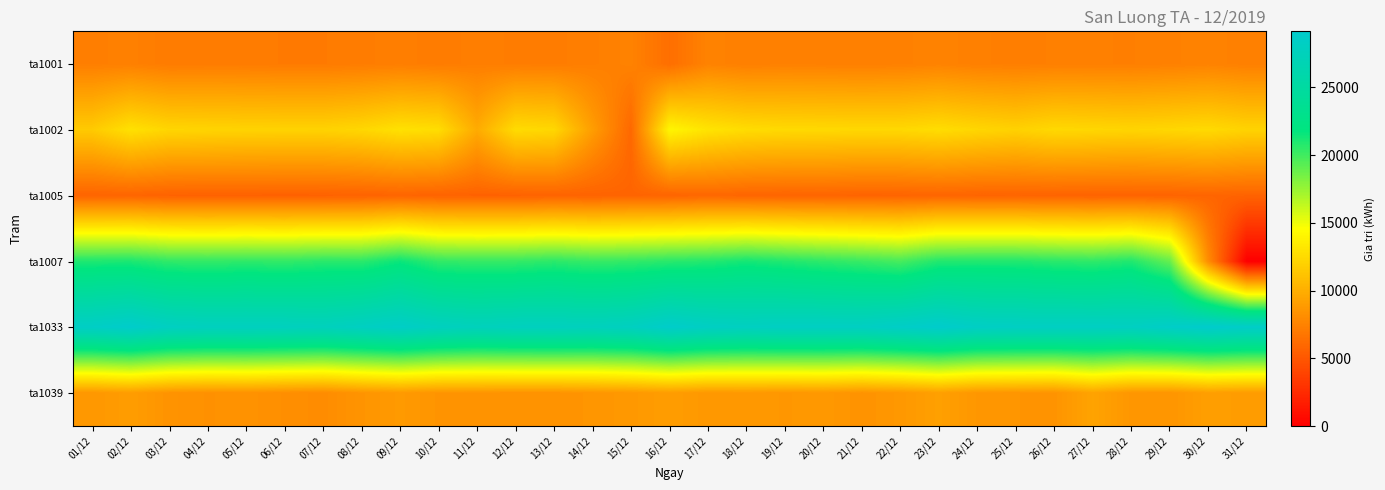

Which series has the largest total across all categories?

ta1033